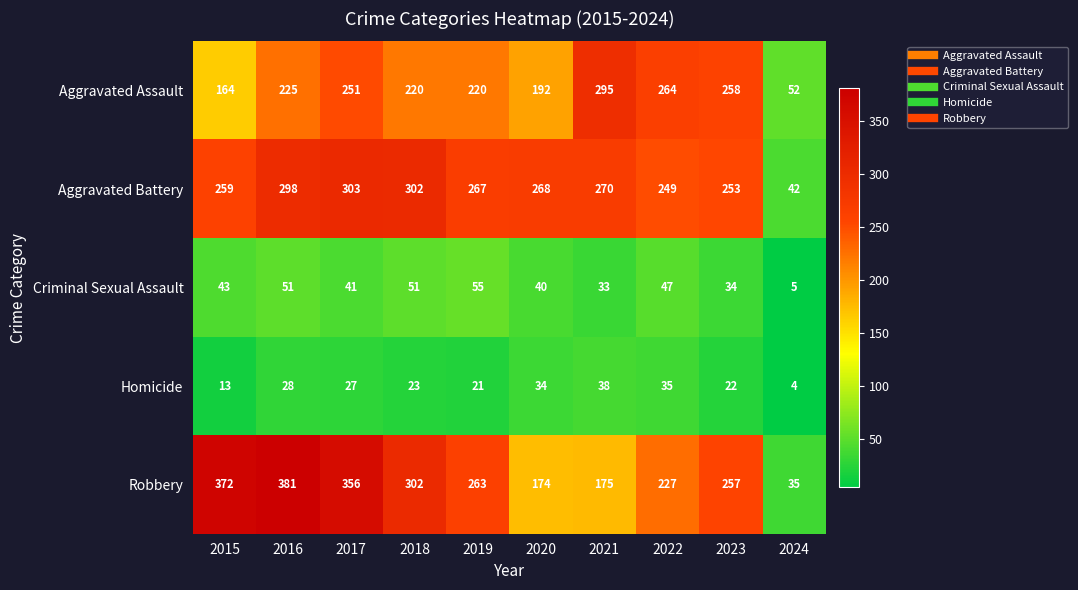

What is the difference between the second highest and second lowest values in the Robbery series?

198